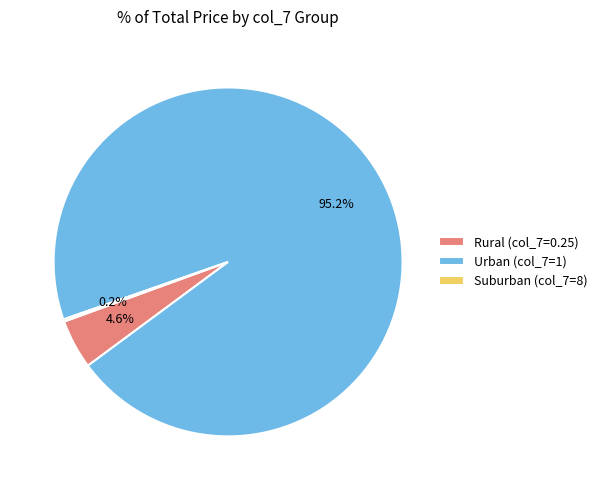

What is the largest slice in the pie chart?

Urban (col_7=1)